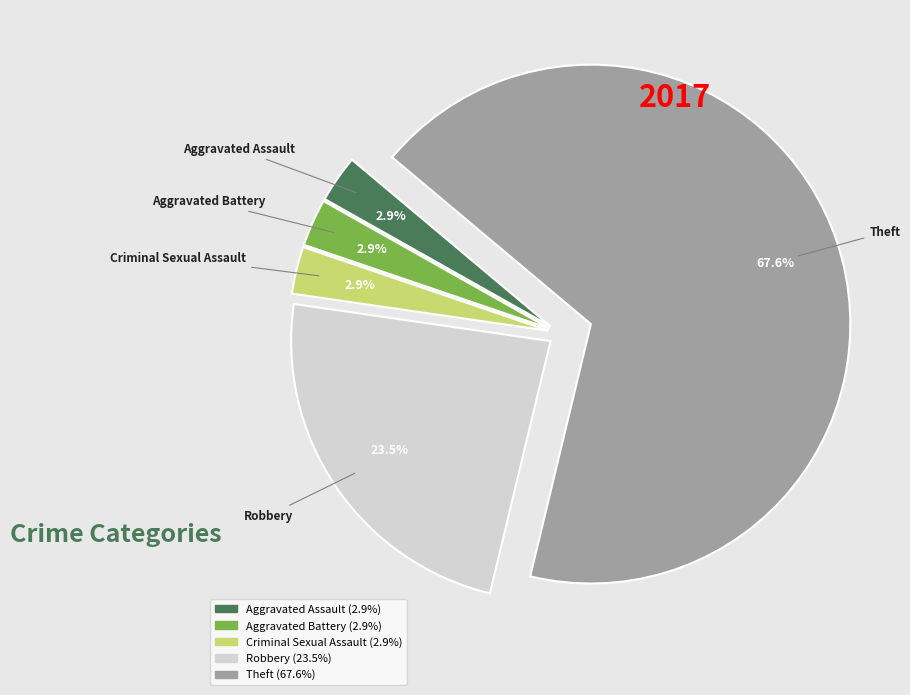

To the nearest percent, what percentage of the pie is Aggravated Battery?

3%